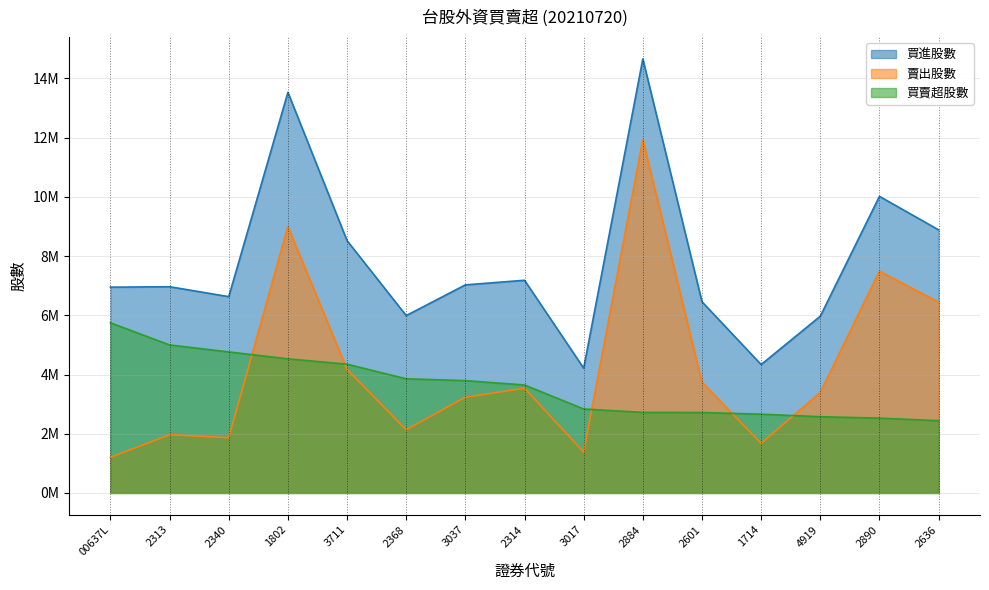

At which category is the sum across all series the highest?

2884